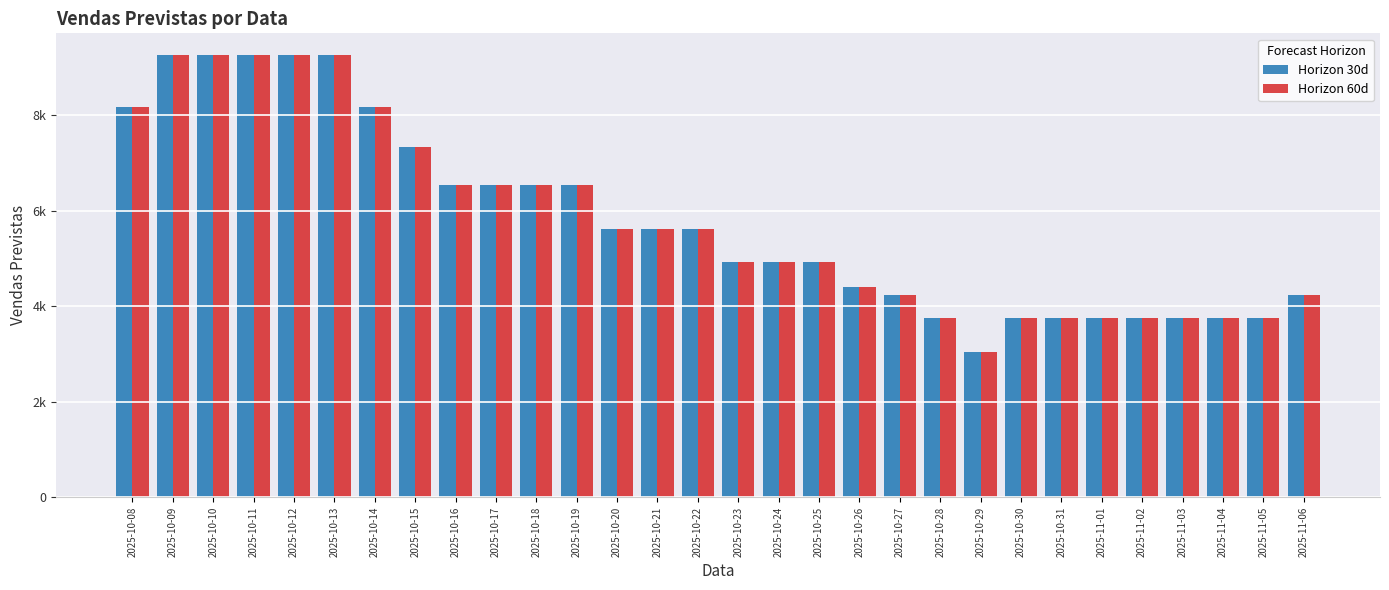

What are all the series names shown in the legend?

Horizon 30d, Horizon 60d